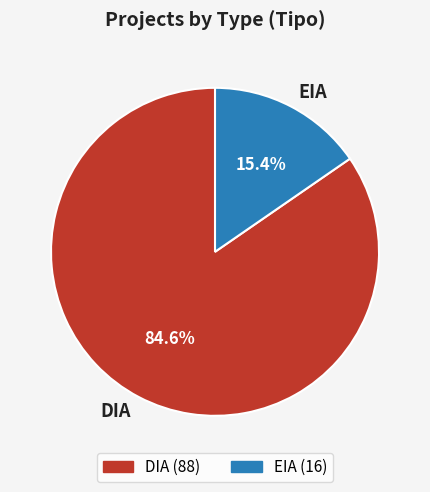

To the nearest percent, what is the average slice percentage?

50%